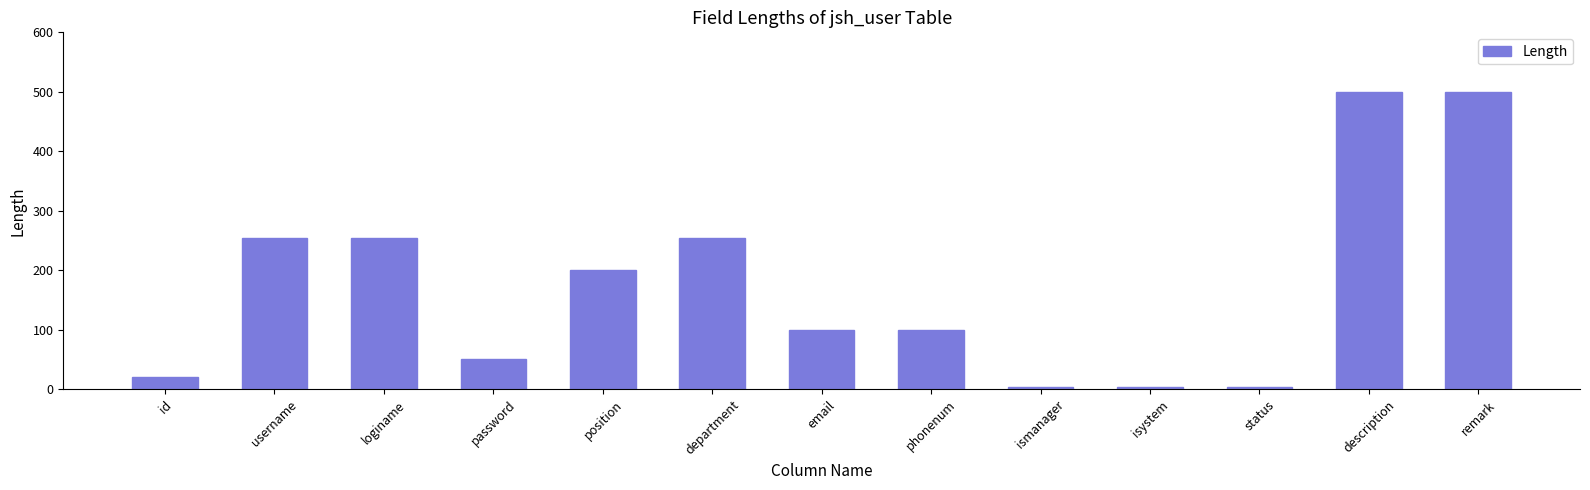

What is the value of the 8th bar from the left?

100